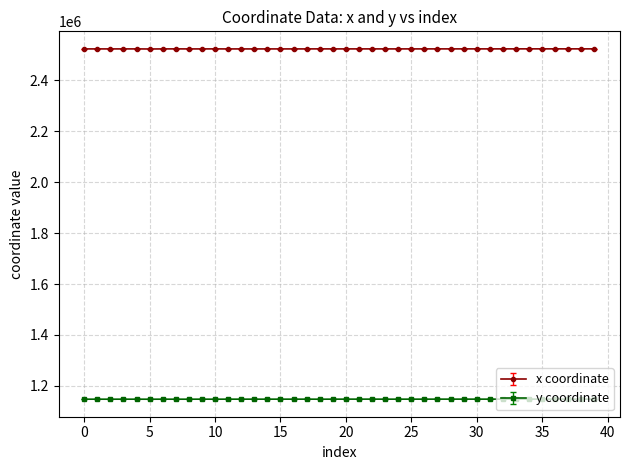

True or false: x coordinate and y coordinate intersect in this chart.

False